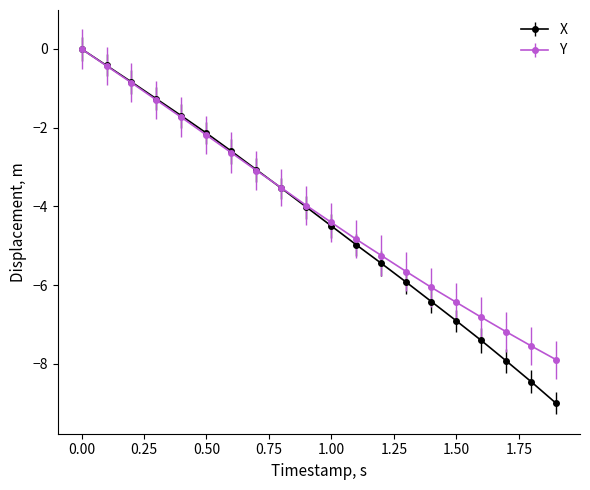

True or false: X has more than 1 points higher than both neighbors.

False